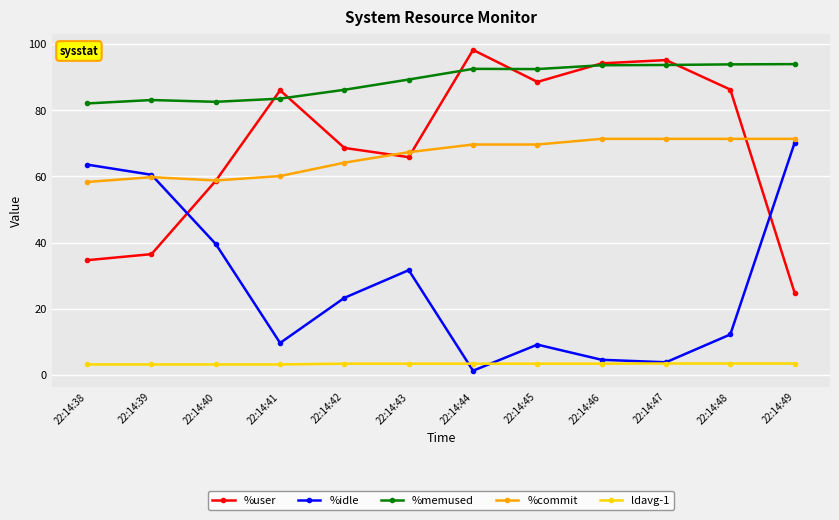

At how many categories does at least one series exceed 22?

12